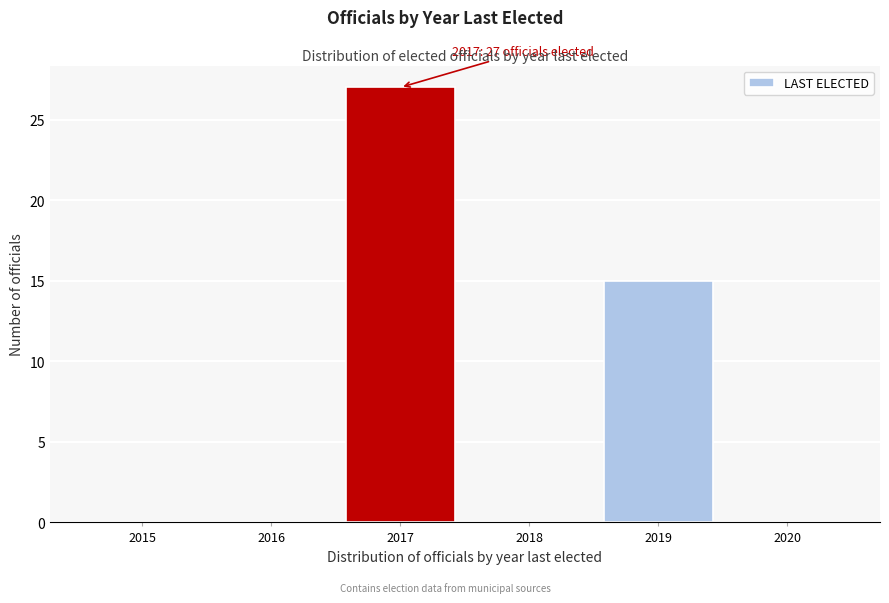

Reading right to left, transcribe all the data shown in this chart.

2020=0	2019=15	2018=0	2017=27	2016=0	2015=0